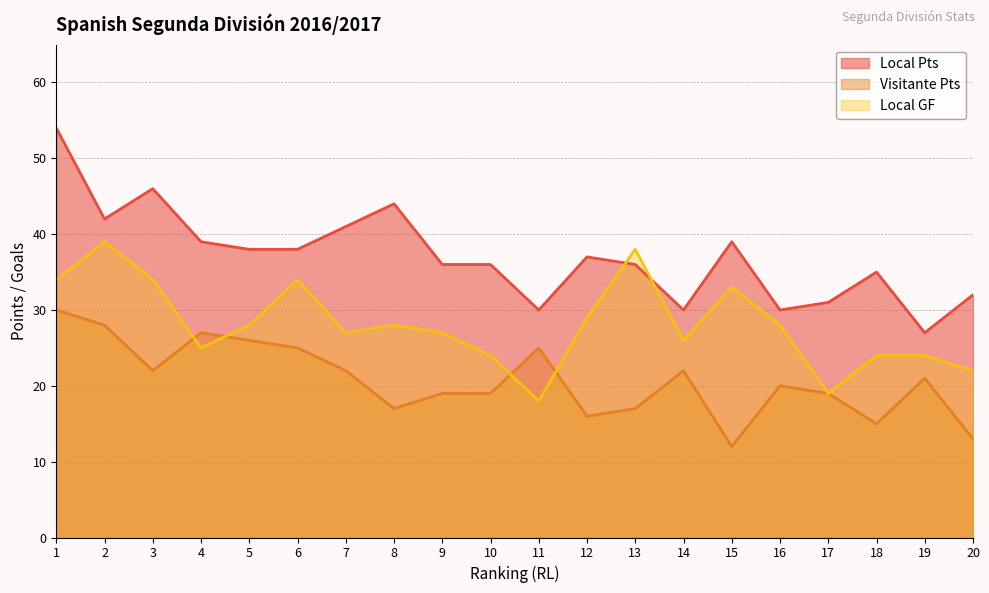

Rank the categories by Local GF value from highest to lowest.

2, 13, 1, 3, 6, 15, 12, 5, 8, 16, 7, 9, 14, 4, 10, 18, 19, 20, 17, 11